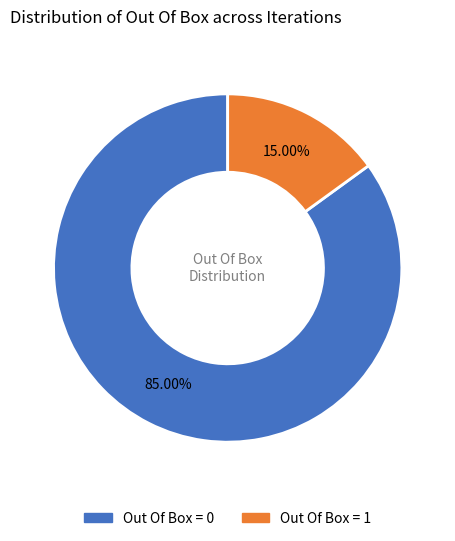

To the nearest percent, what is the difference between the largest and smallest slice percentages?

70%